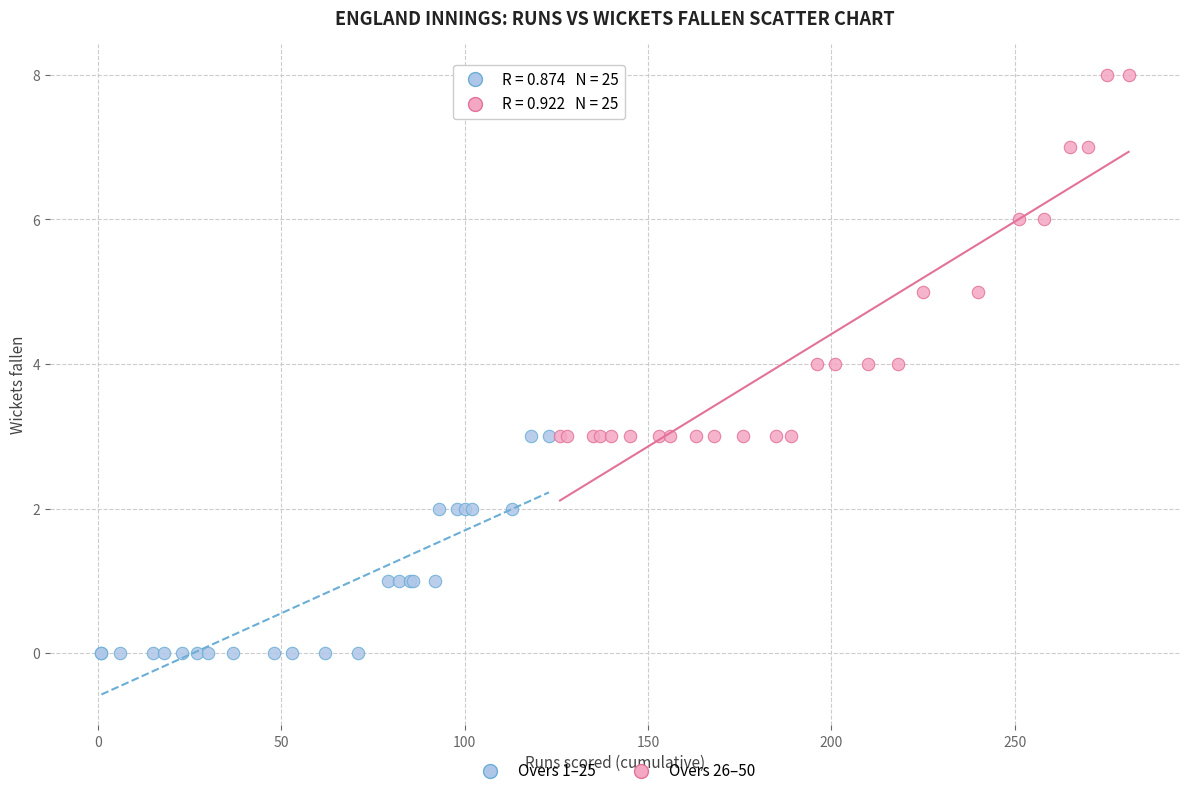

Which series reaches the maximum Y coordinate?

Overs 26–50